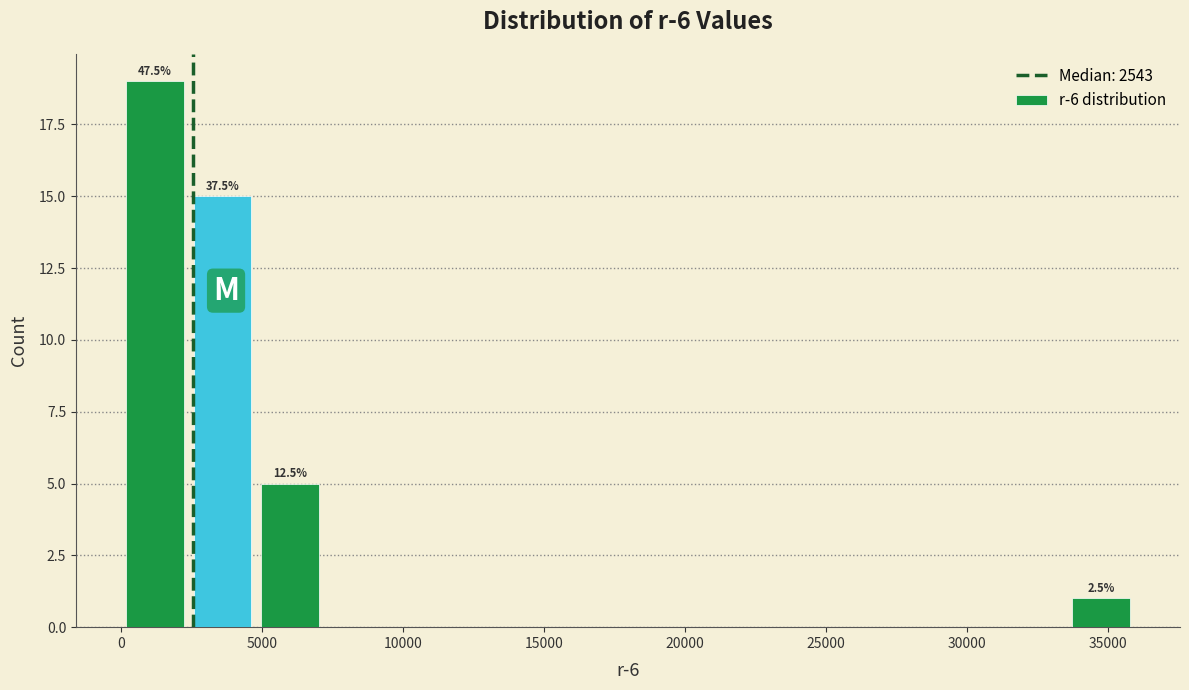

Which range on the x-axis has the tallest bar?

0 to 2500